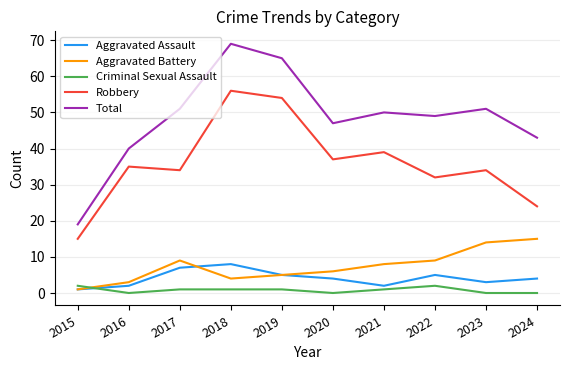

Reading left to right, transcribe all the data shown in this chart.

Aggravated Assault: 1	2	7	8	5	4	2	5	3	4
Aggravated Battery: 1	3	9	4	5	6	8	9	14	15
Criminal Sexual Assault: 2	0	1	1	1	0	1	2	0	0
Robbery: 15	35	34	56	54	37	39	32	34	24
Total: 19	40	51	69	65	47	50	49	51	43